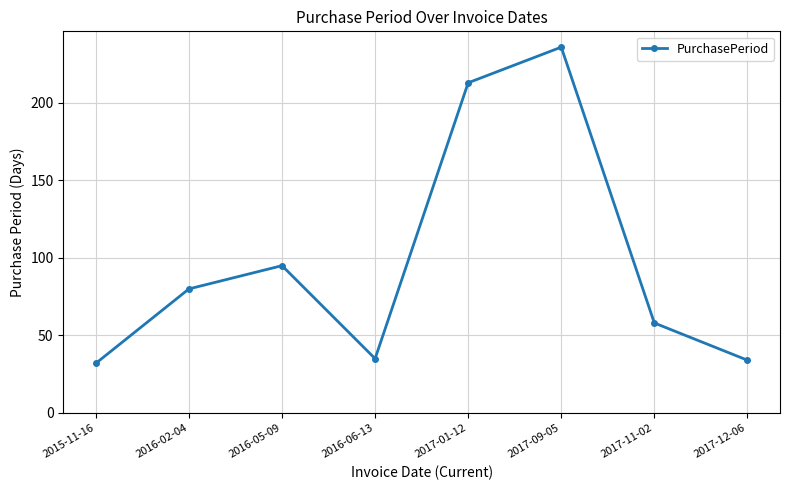

At which label is the value closest to 134?

2016-05-09